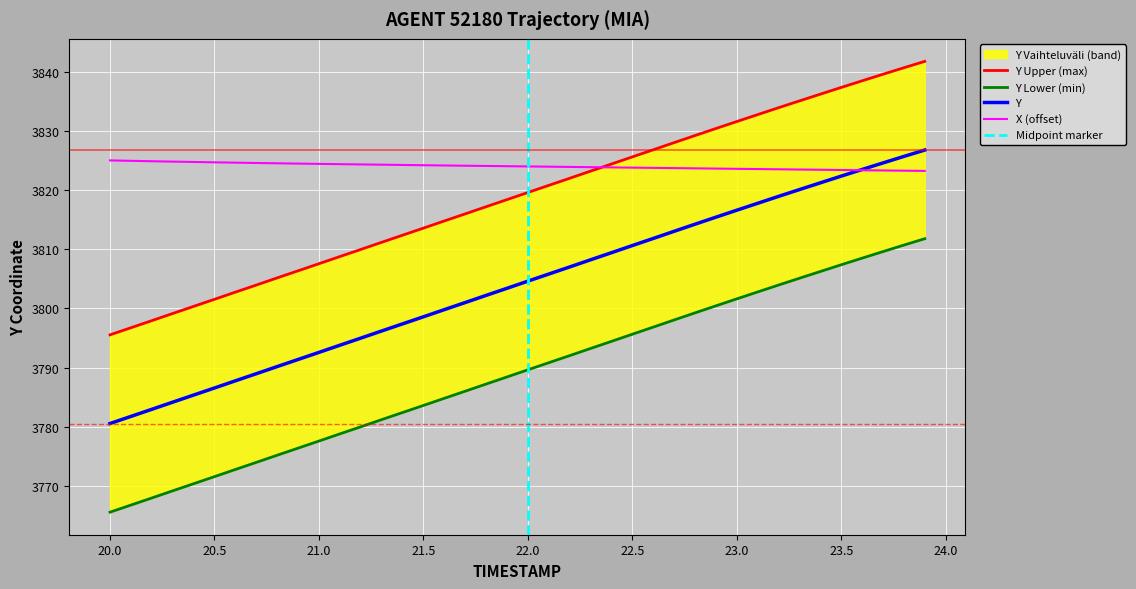

What is the maximum value shown in the chart?

3841.8